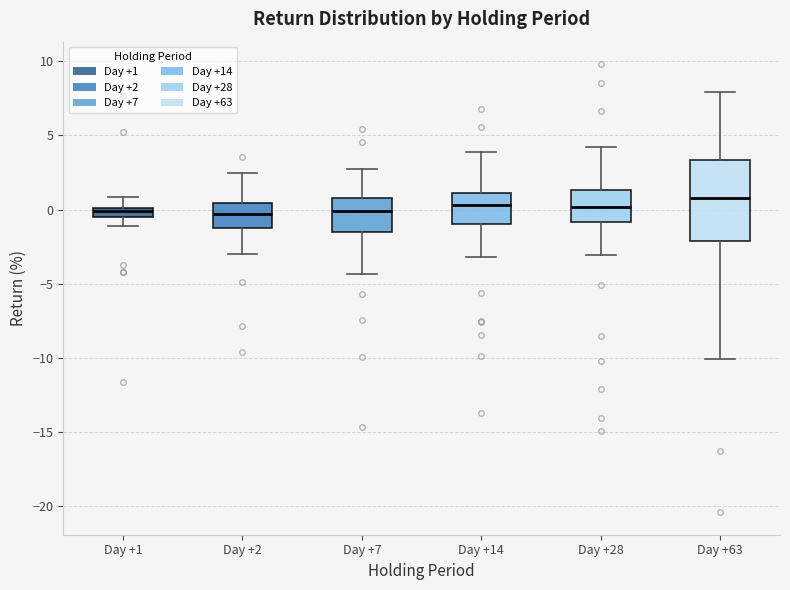

Comparing the boxes themselves (not the whiskers), which one is the tallest?

Day +63